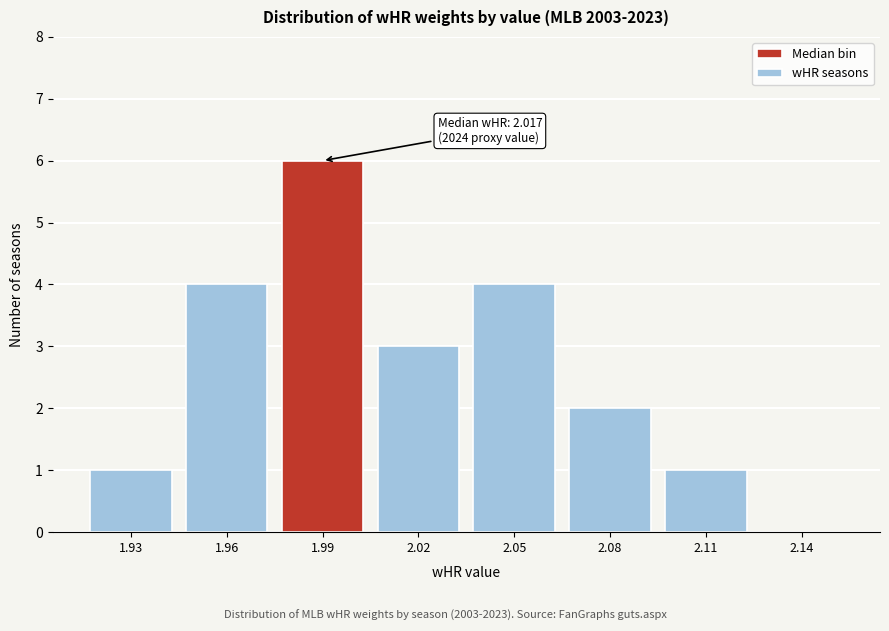

Reading left to right, list all the values displayed in this chart.

1.93=1	1.96=4	1.99=6	2.02=3	2.05=4	2.08=2	2.11=1	2.14=0